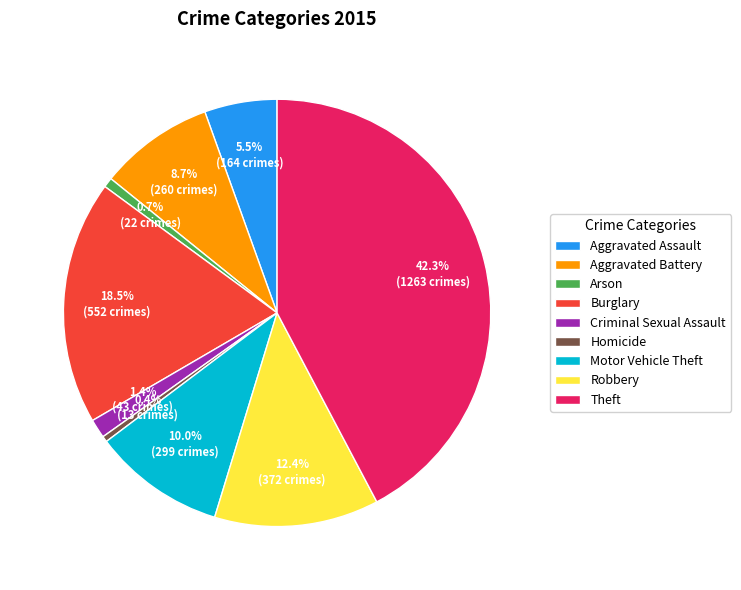

Is it true that Arson is 1% of the pie?

True